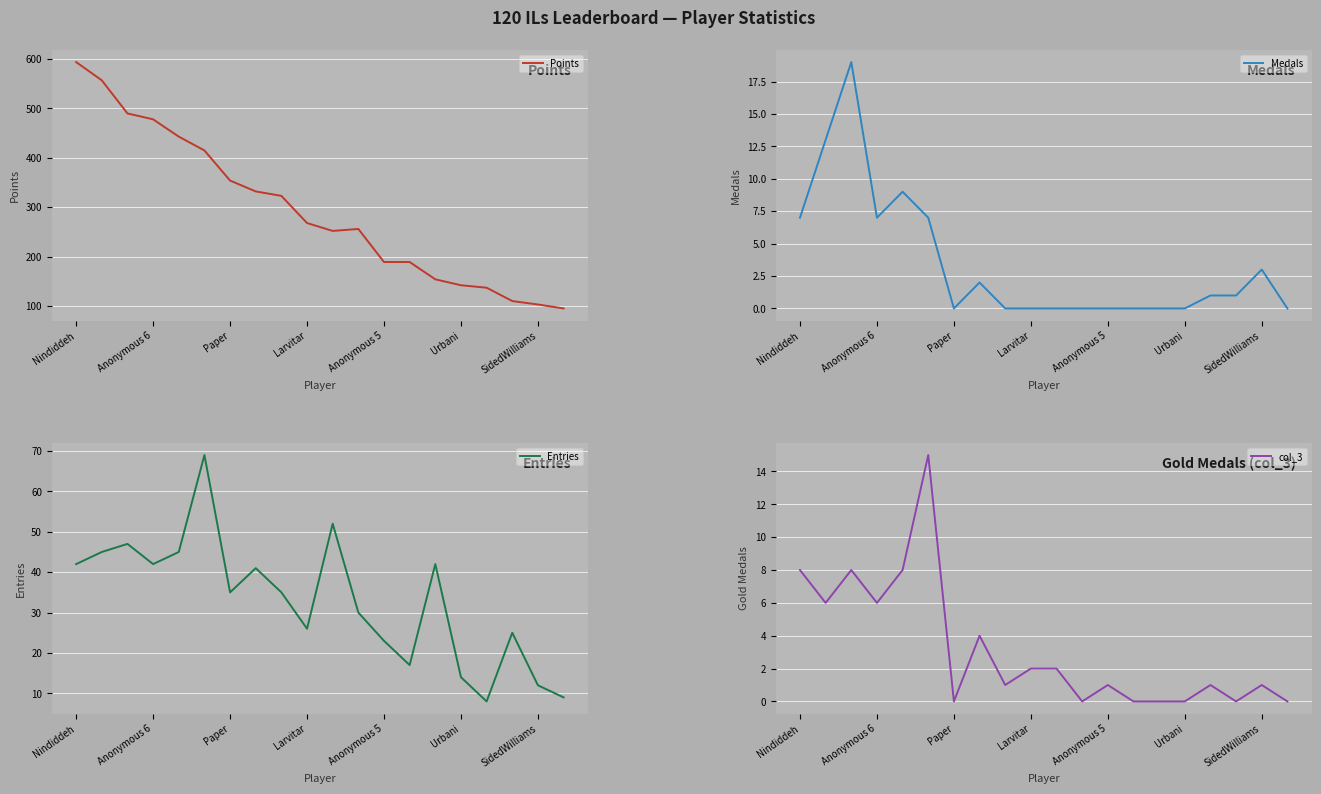

How many categories are shown in the chart?

20